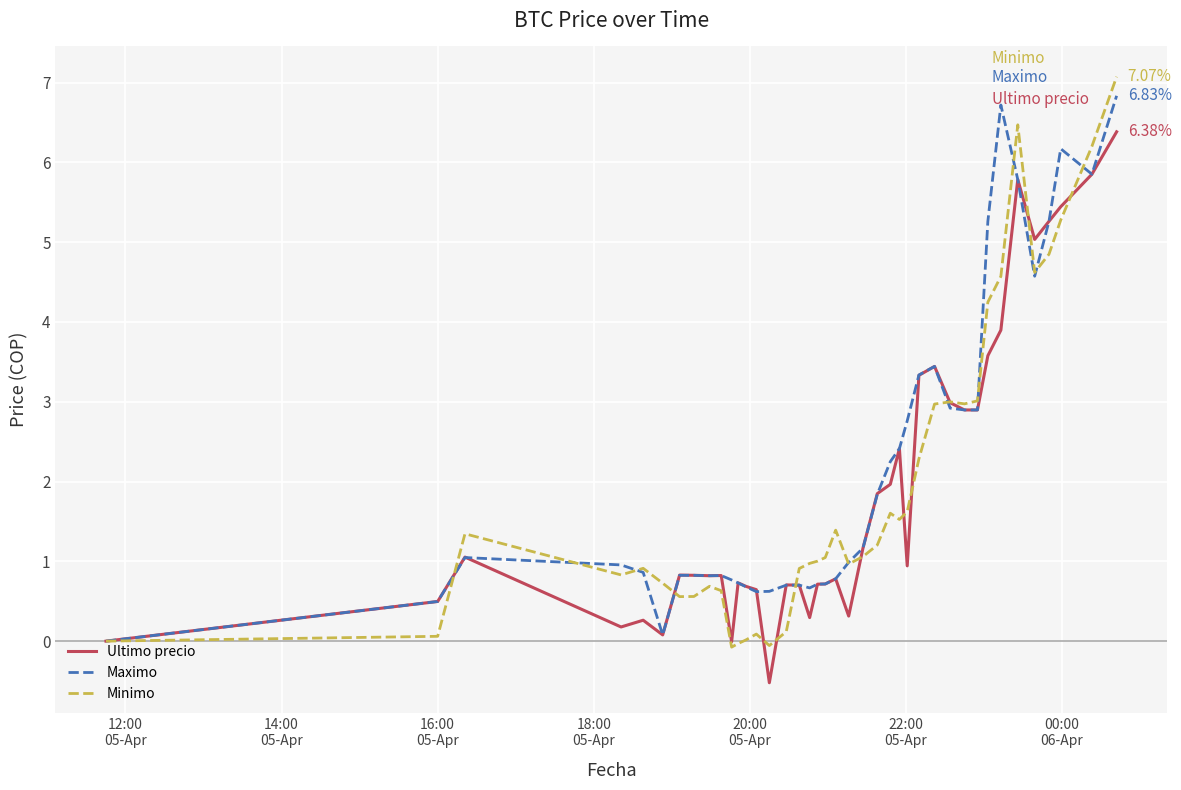

Which series has the widest spread of values?

Minimo